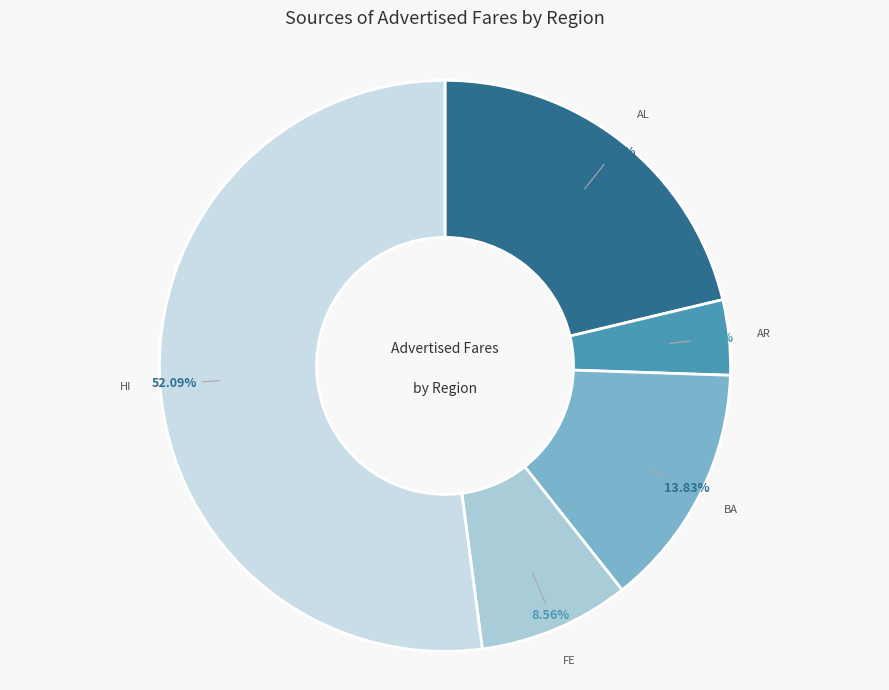

How many segments does this pie chart have?

5